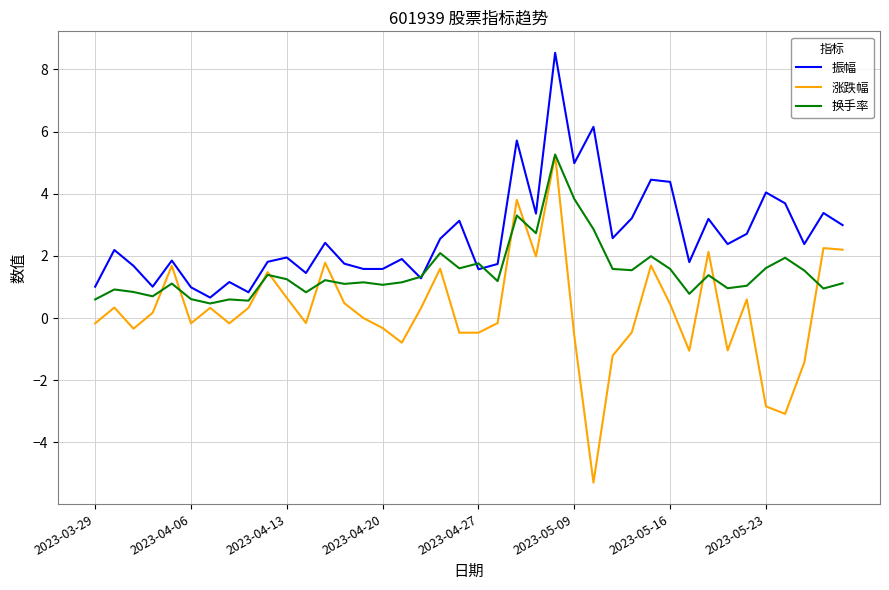

True or false: 振幅 and 涨跌幅 intersect in this chart.

False